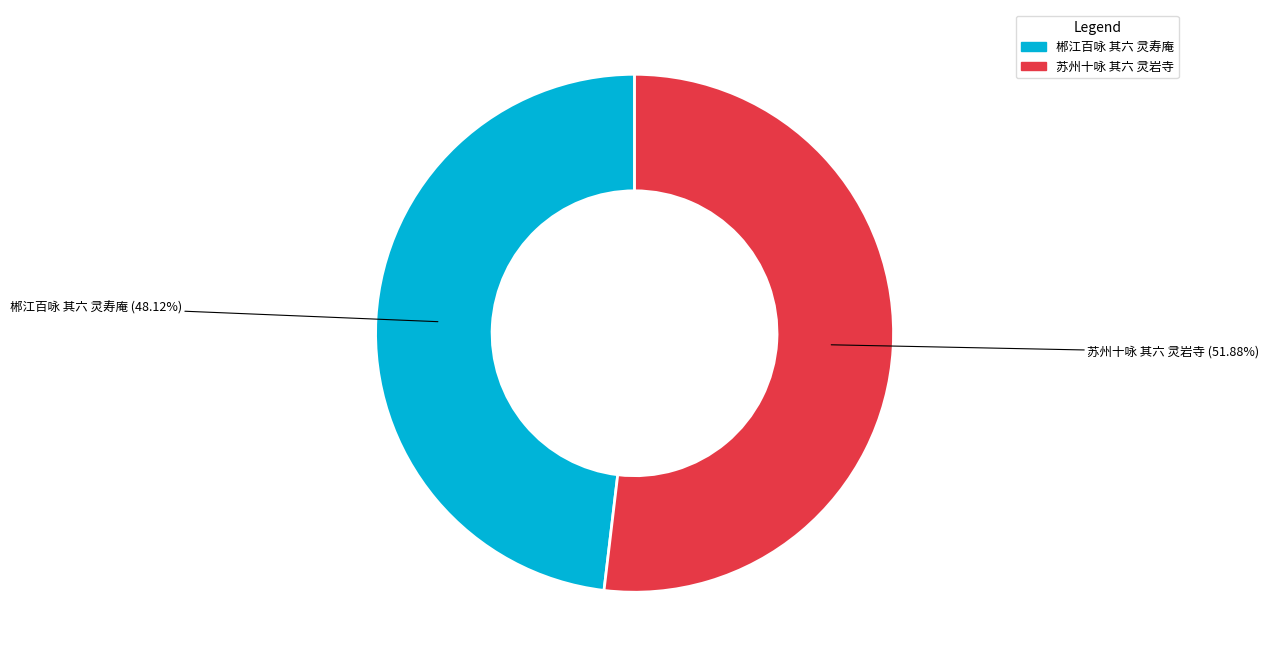

Rank the categories by value from highest to lowest.

苏州十咏 其六 灵岩寺, 郴江百咏 其六 灵寿庵